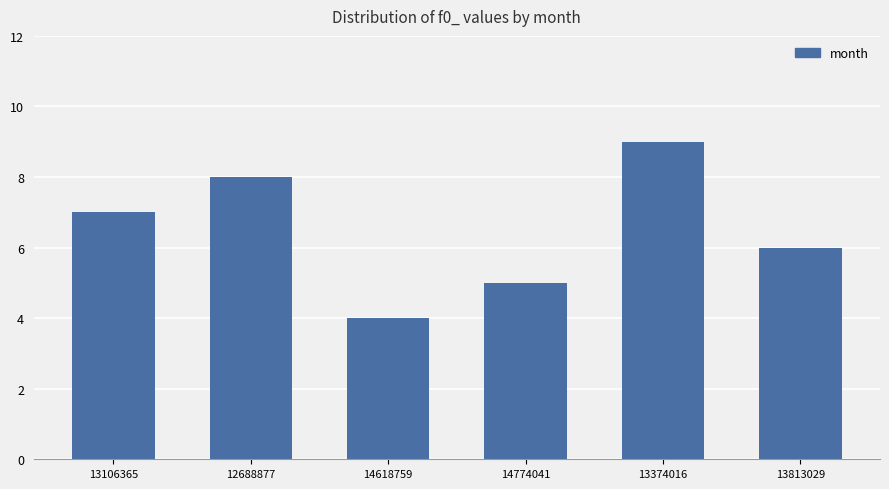

Rank the categories by value from highest to lowest.

13374016, 12688877, 13106365, 13813029, 14774041, 14618759